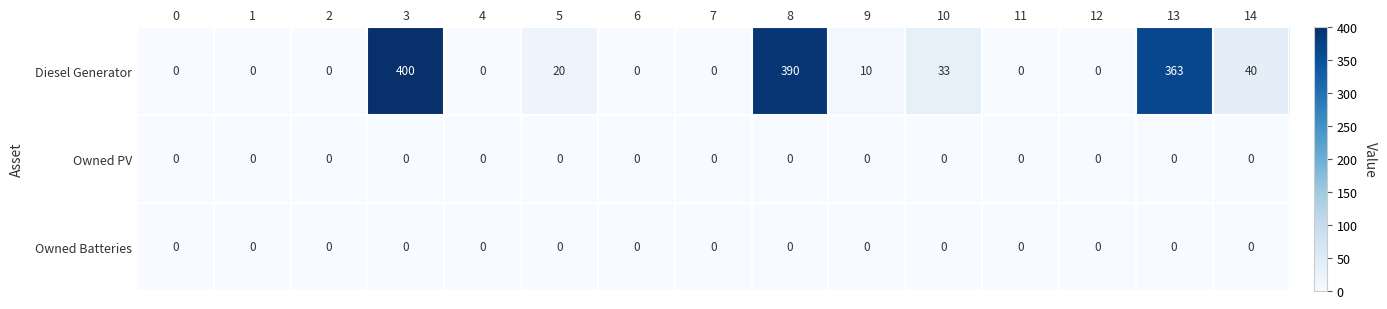

Which series has the largest range (max minus min)?

Diesel Generator